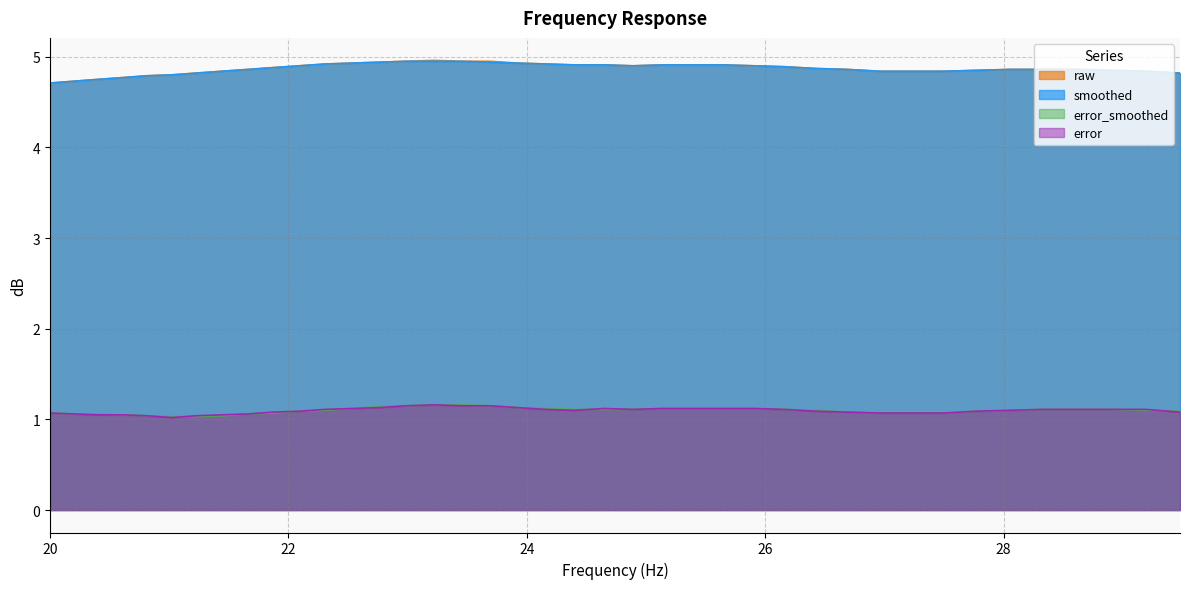

What are all the series names shown in the legend?

raw, smoothed, error_smoothed, error